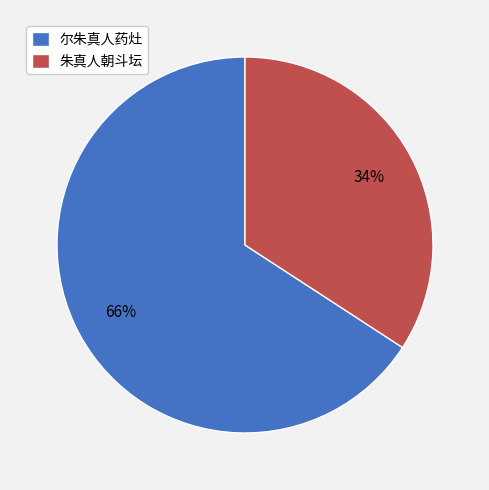

How many segments does this pie chart have?

2